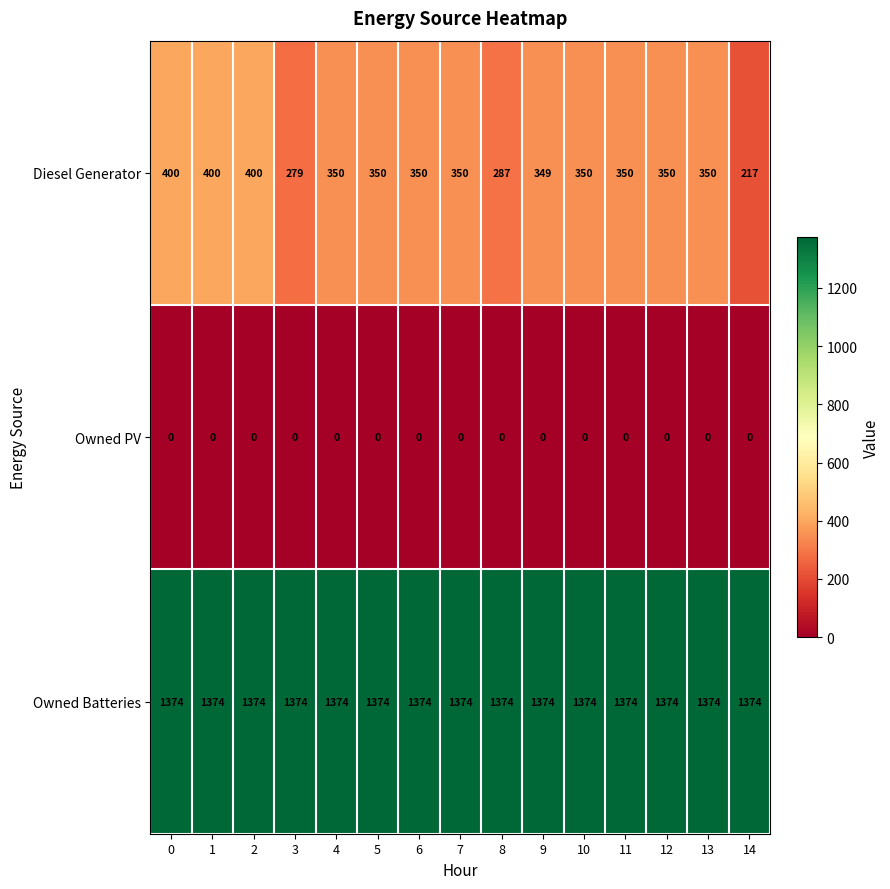

List the series in order of their overall mean, highest first.

Owned Batteries, Diesel Generator, Owned PV